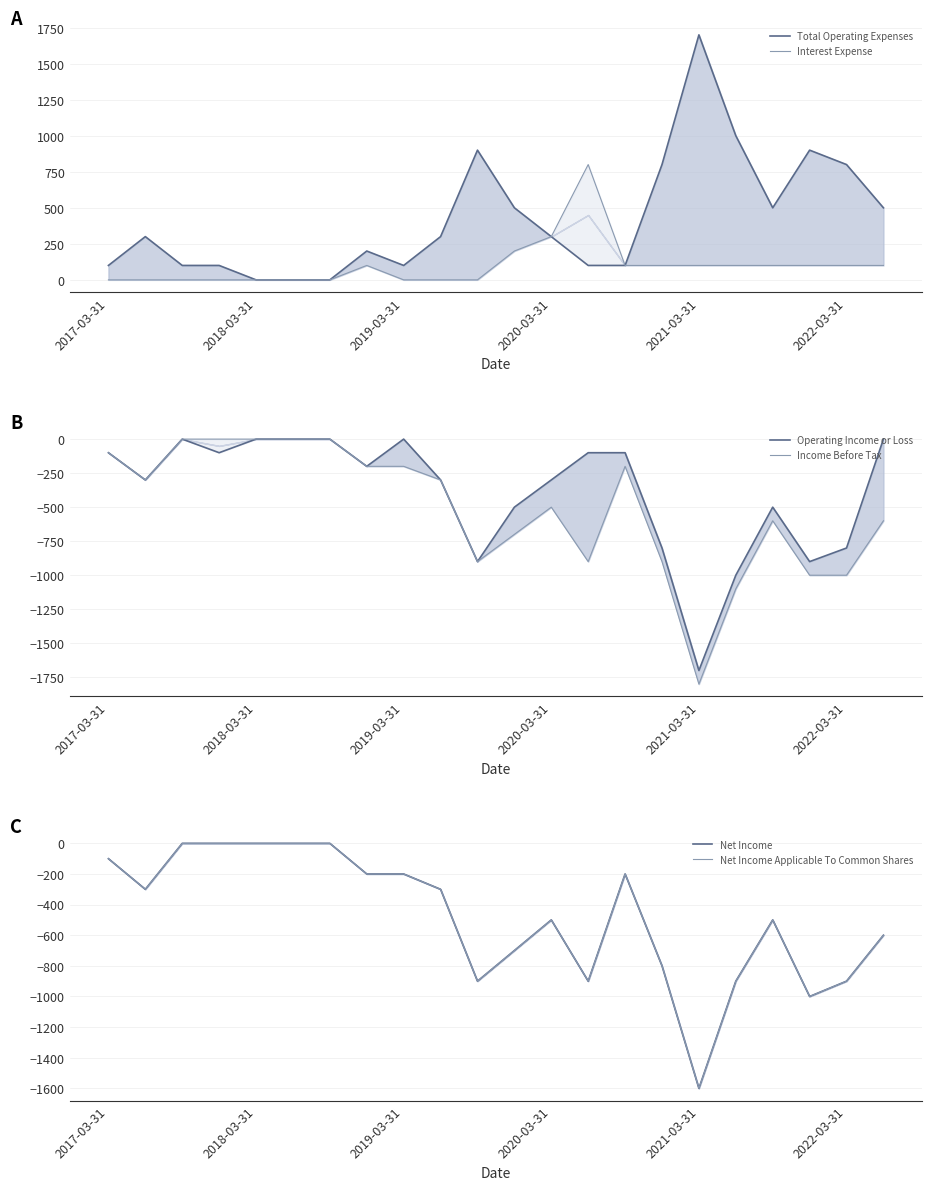

Between 18 and 10, which is larger?

10